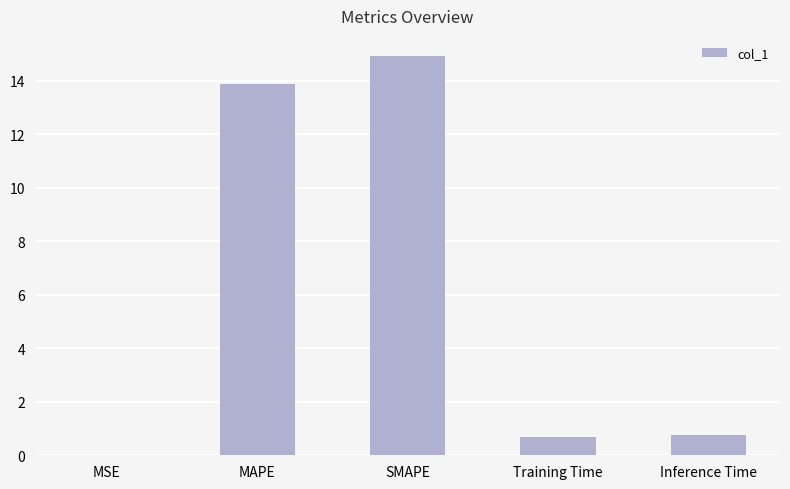

How many distinct data groups are displayed?

1